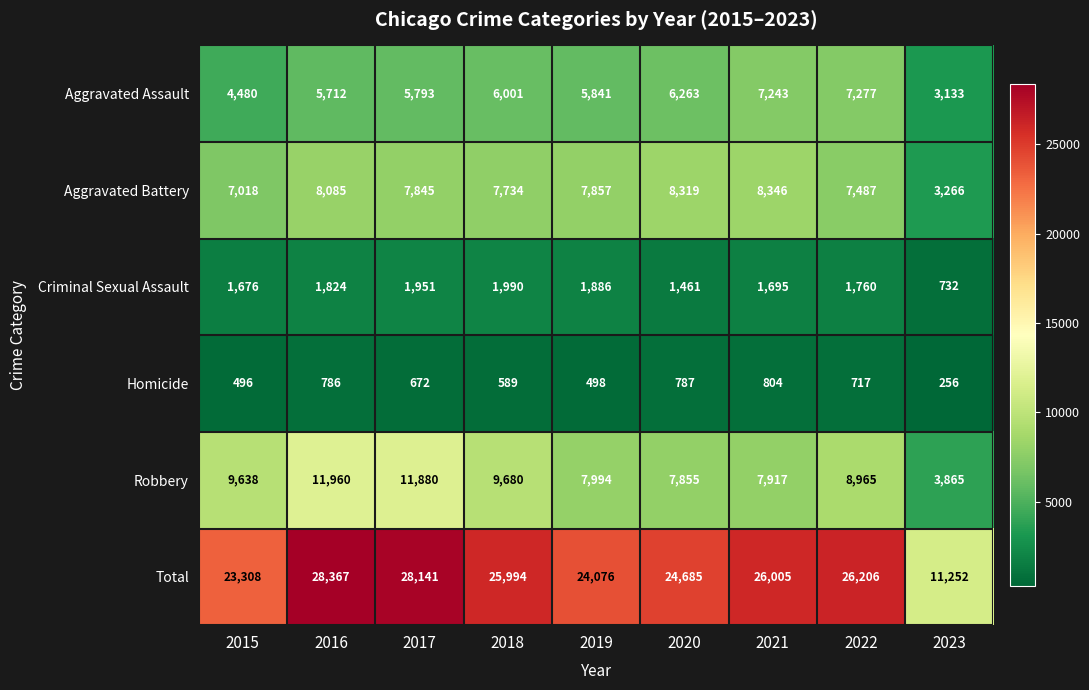

What is the approximate value of Total at 2015?

23308